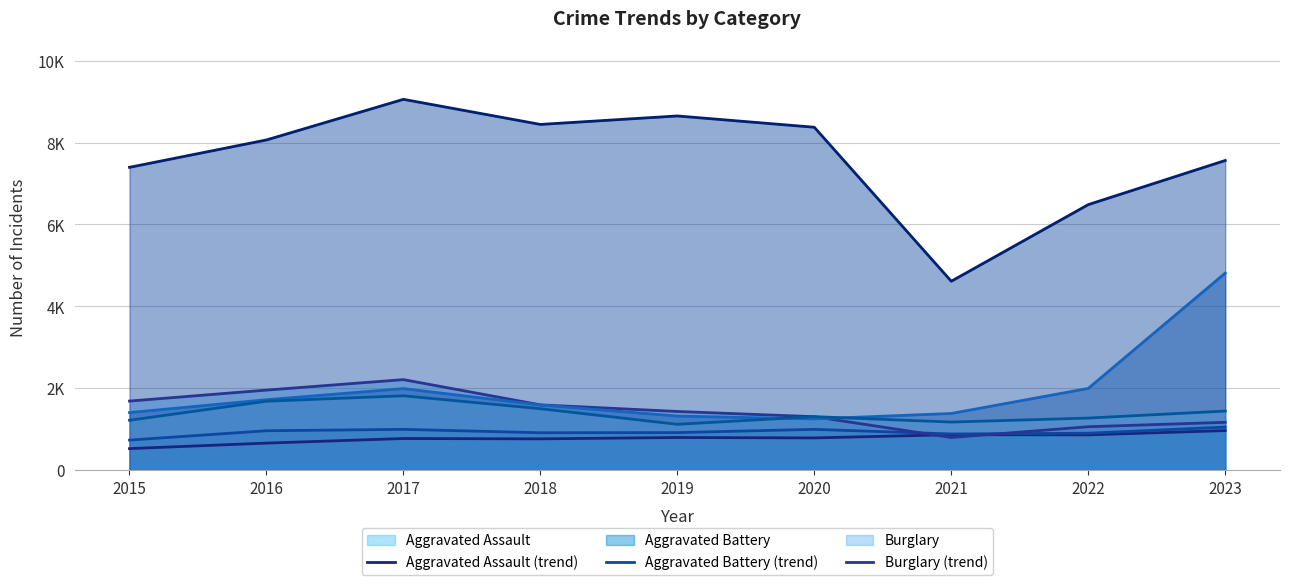

Where do Motor Vehicle Theft (trend) and Robbery (trend) first cross each other?

2019 and 2020